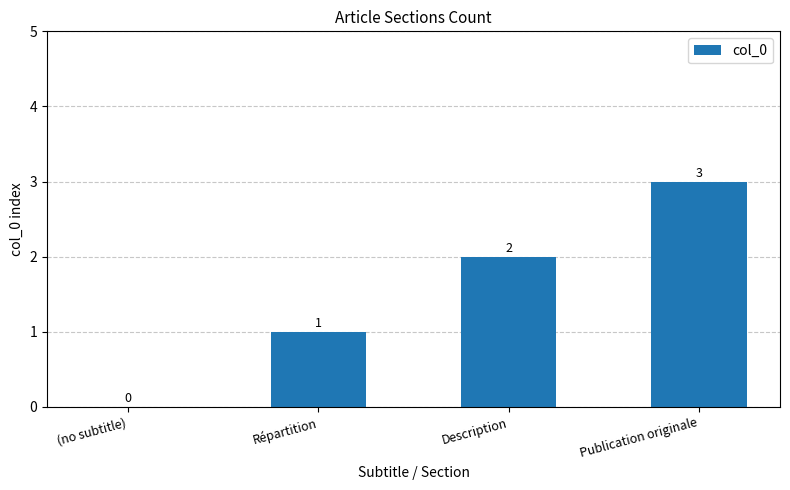

What is the sum of the values at Publication originale and (no subtitle)?

3